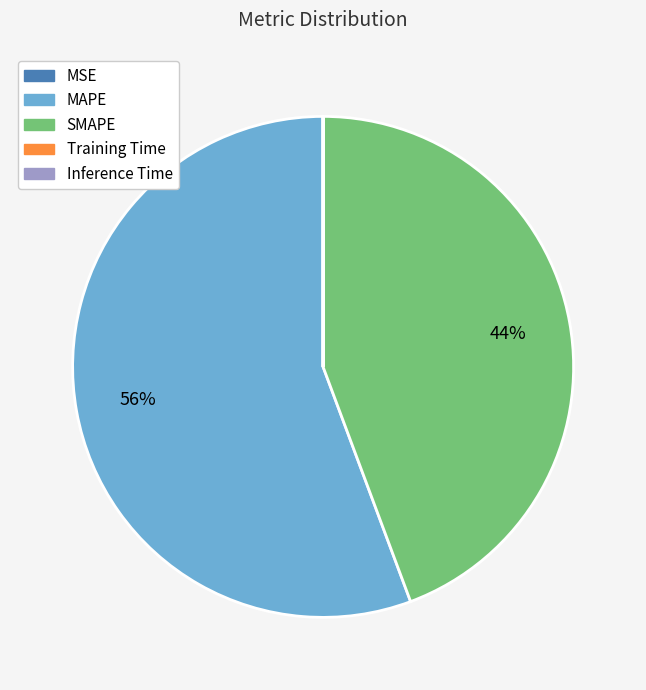

True or false: SMAPE accounts for 56% of the total.

False